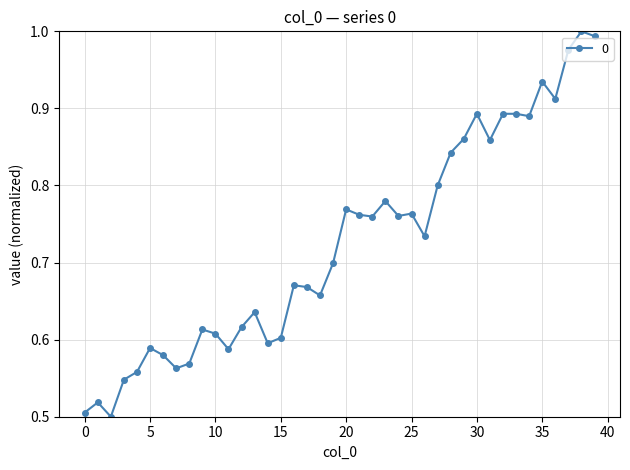

True or false: the data has more than 1 interior local peaks.

True